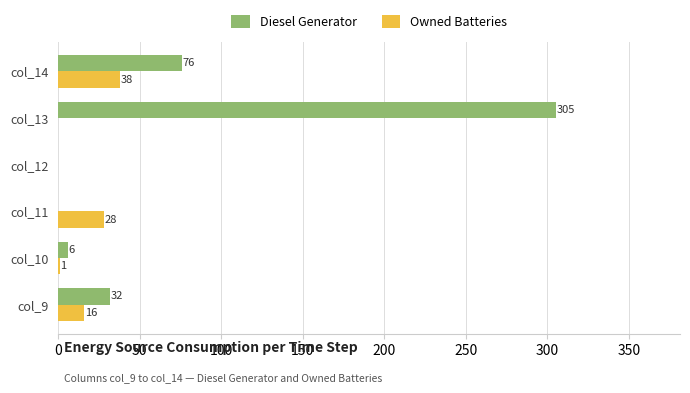

Which series has the widest spread of values?

Diesel Generator